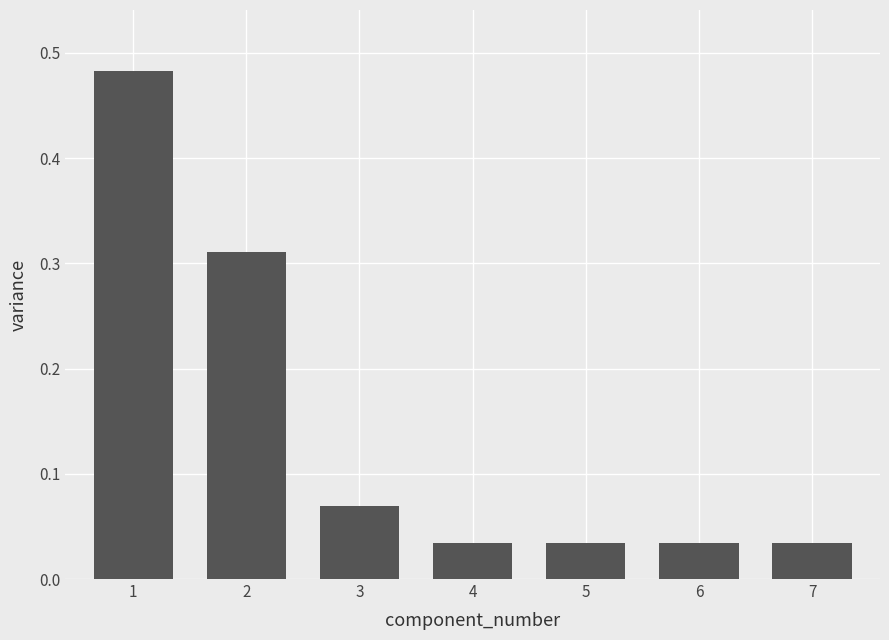

What is the difference between the values at 1 and 3?

0.4